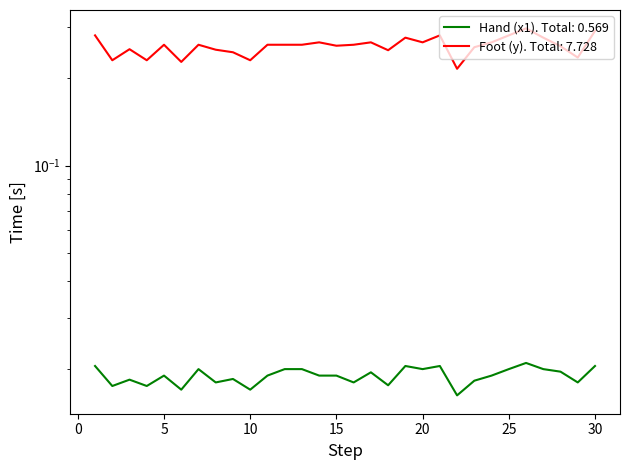

True or false: Hand (x1) and Foot (y) intersect in this chart.

False